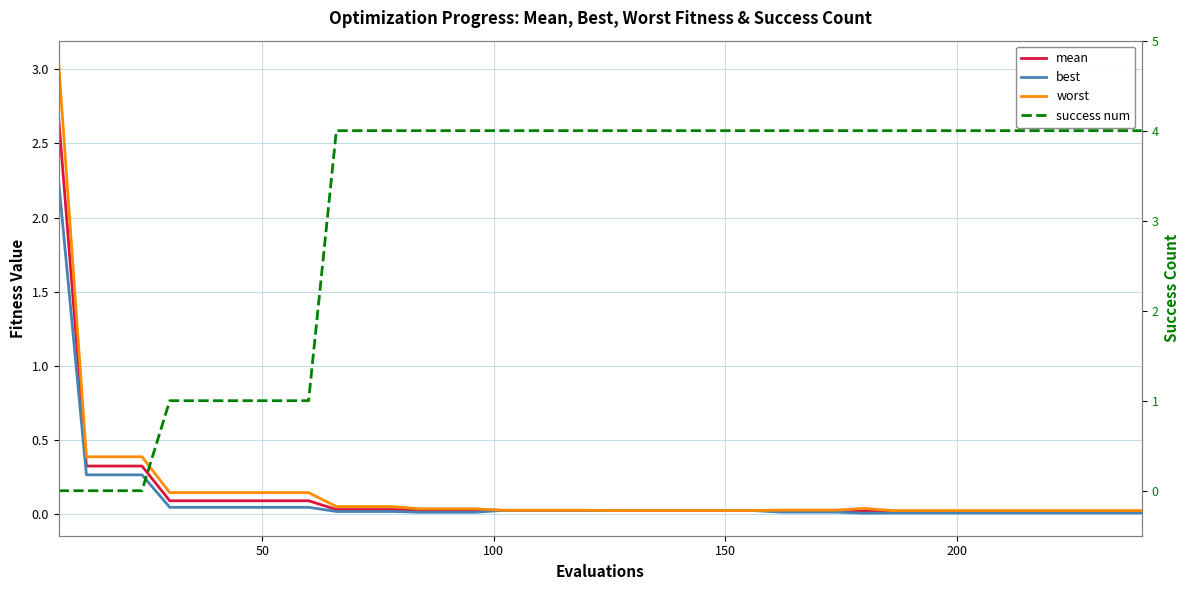

The success num series shows 4.0 at 14. True or false?

True